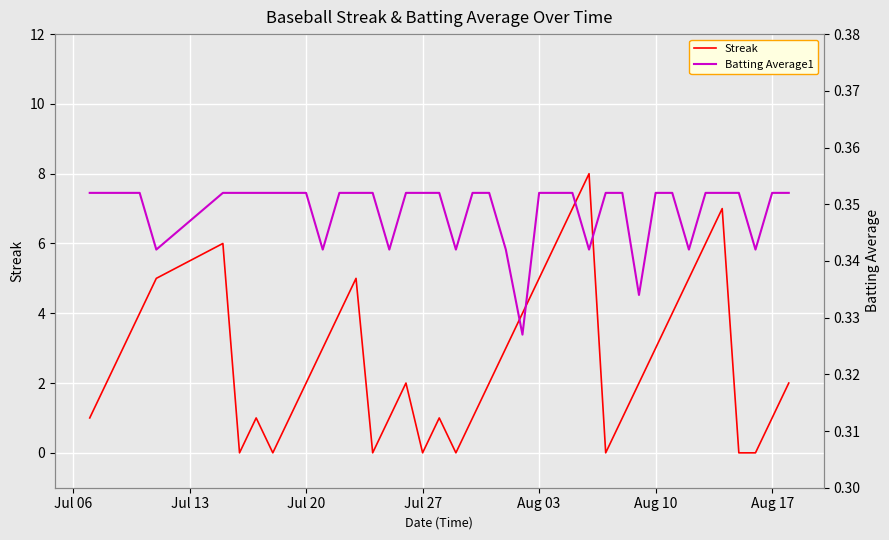

What is the maximum value for Streak?

8